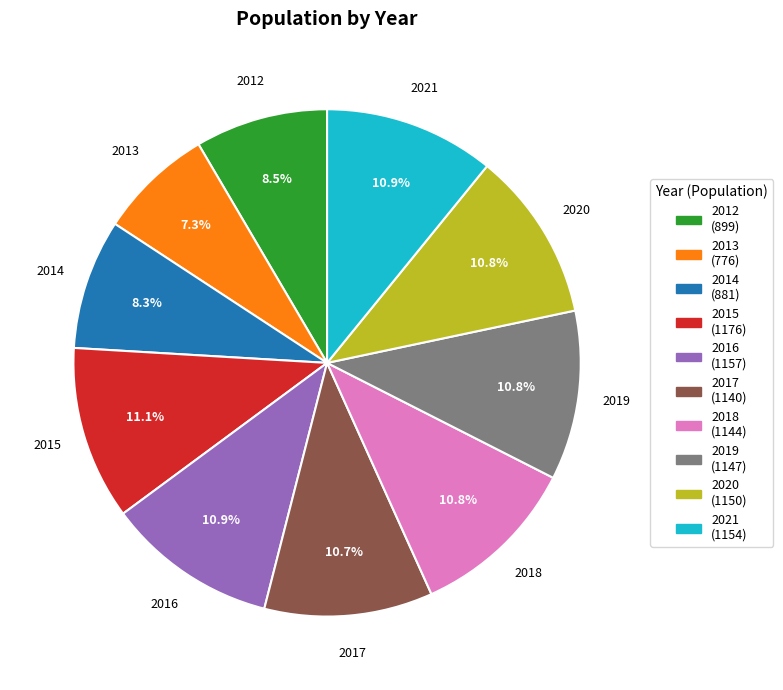

True or false: 2015 accounts for 1% of the total.

False